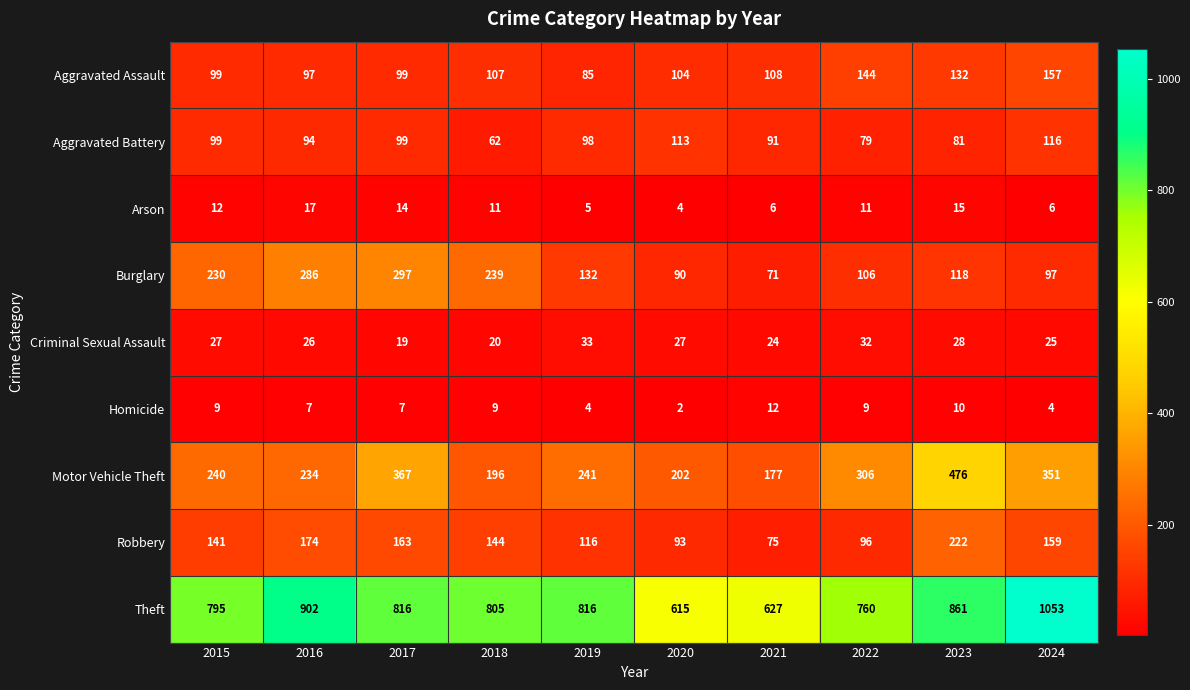

Is it true that Robbery equals 88 at 2018?

False